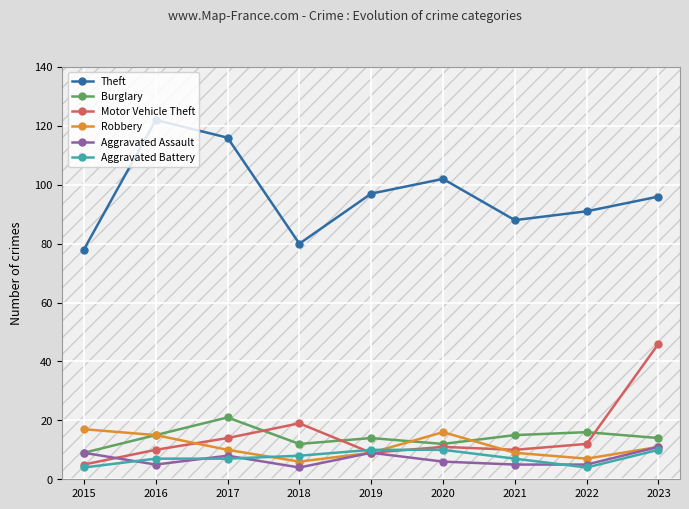

Is it true that Aggravated Assault equals 5 at 2022?

True